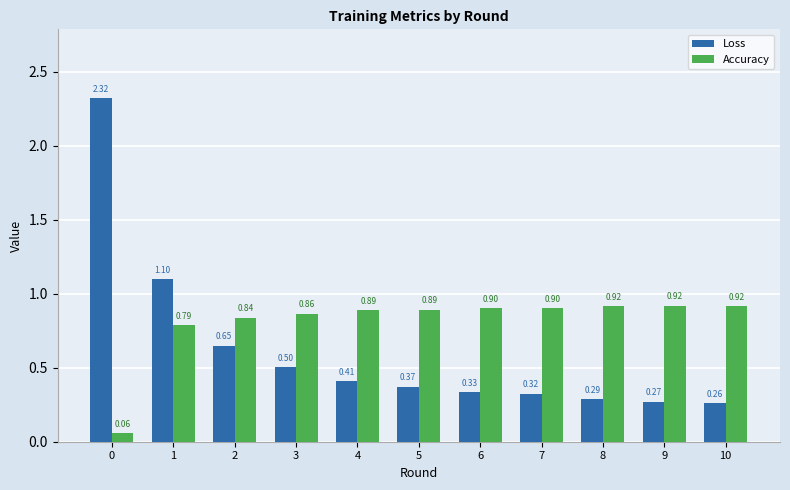

How many groups of bars are there?

11